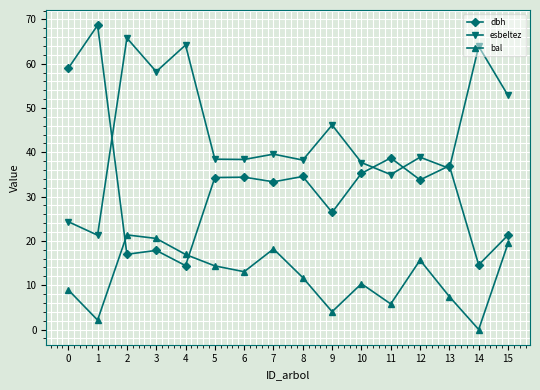

What is the difference between the highest and lowest values at 12?

23.2